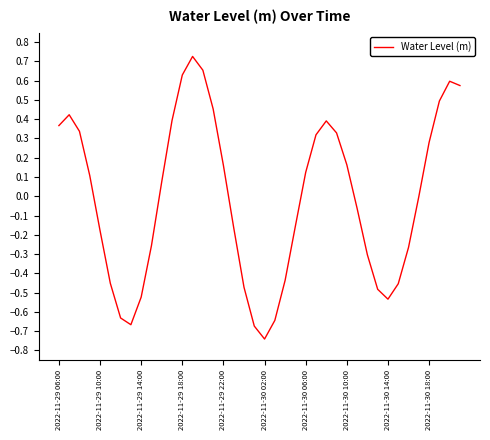

What is the difference between the maximum and minimum values?

1.5